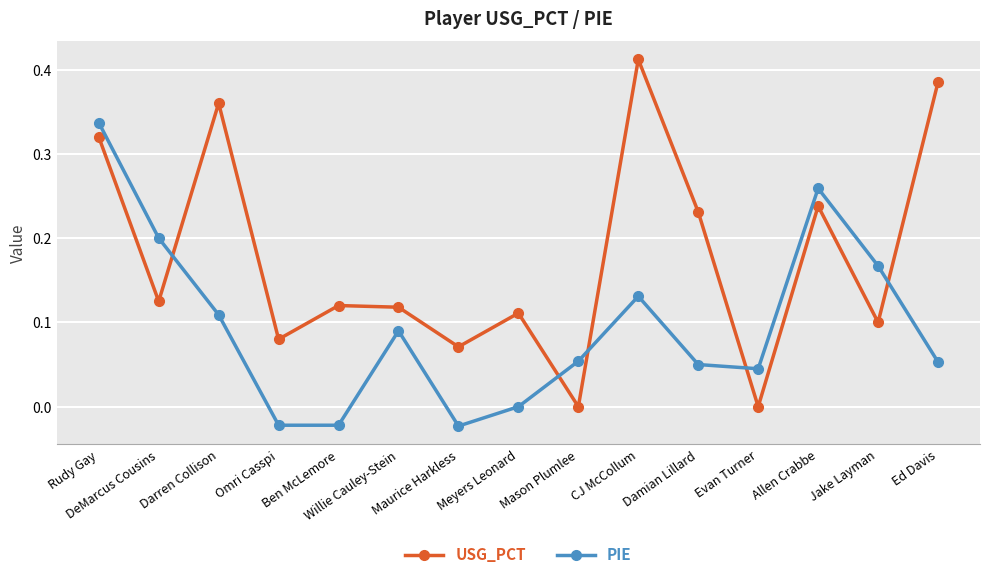

Which series has the largest total across all categories?

USG_PCT